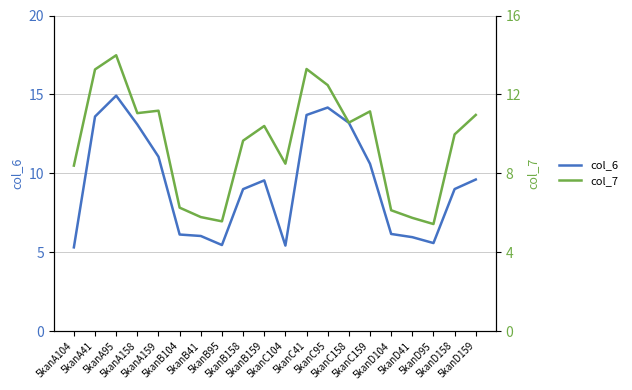

What is the average value of the col_6 (primary) series?

9.4